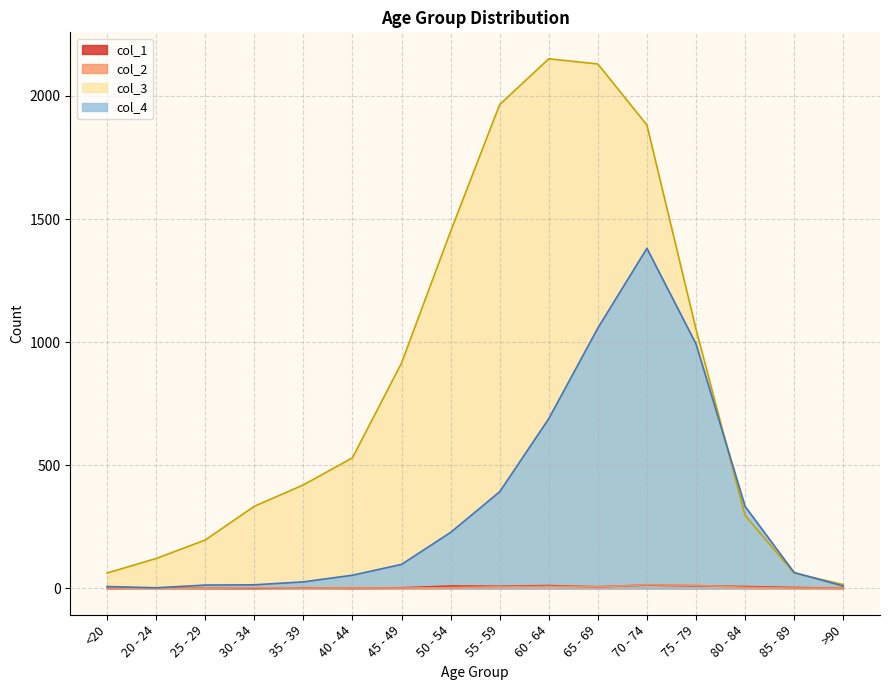

Reading left to right, what are all the values shown in this chart?

col_1: <20=0	20 - 24=1	25 - 29=0	30 - 34=0	35 - 39=2	40 - 44=0	45 - 49=2	50 - 54=9	55 - 59=8	60 - 64=11	65 - 69=6	70 - 74=13	75 - 79=10	80 - 84=7	85 - 89=3	>90=0
col_2: <20=1	20 - 24=0	25 - 29=0	30 - 34=2	35 - 39=1	40 - 44=1	45 - 49=1	50 - 54=3	55 - 59=6	60 - 64=8	65 - 69=6	70 - 74=14	75 - 79=12	80 - 84=4	85 - 89=1	>90=0
col_3: <20=62	20 - 24=121	25 - 29=196	30 - 34=333	35 - 39=420	40 - 44=530	45 - 49=915	50 - 54=1450	55 - 59=1965	60 - 64=2151	65 - 69=2130	70 - 74=1882	75 - 79=1053	80 - 84=296	85 - 89=62	>90=15
col_4: <20=7	20 - 24=2	25 - 29=13	30 - 34=14	35 - 39=26	40 - 44=53	45 - 49=97	50 - 54=227	55 - 59=392	60 - 64=689	65 - 69=1057	70 - 74=1381	75 - 79=993	80 - 84=333	85 - 89=64	>90=9